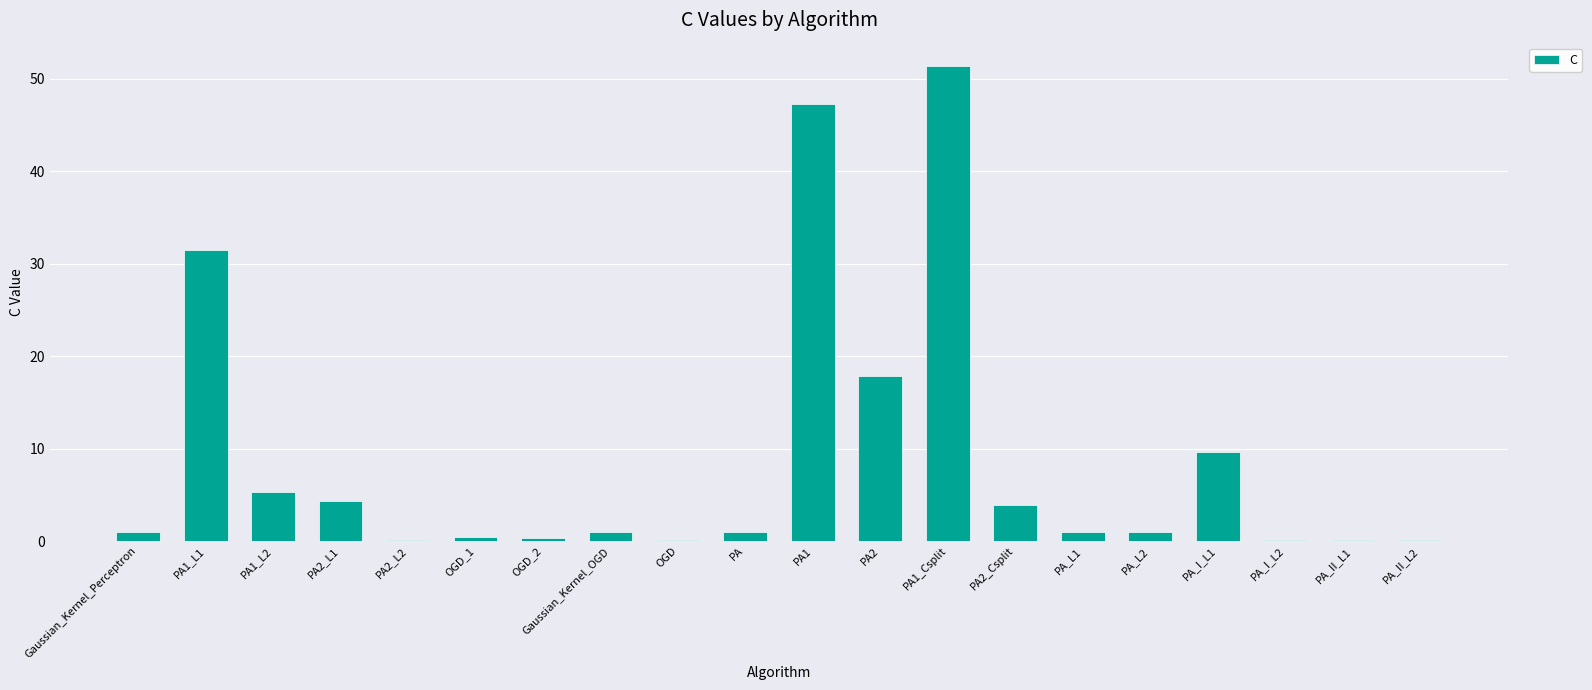

Count the number of data series in this chart.

1